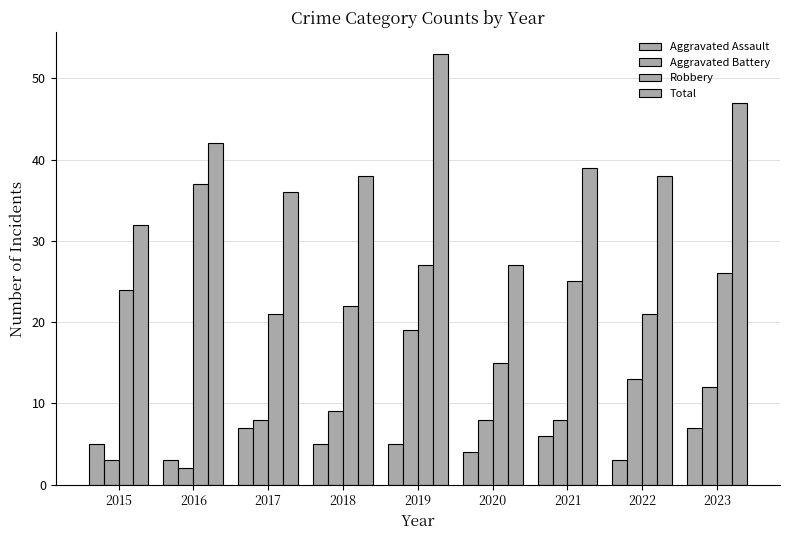

Between 2016 and 2022, which series saw the biggest shift?

Robbery